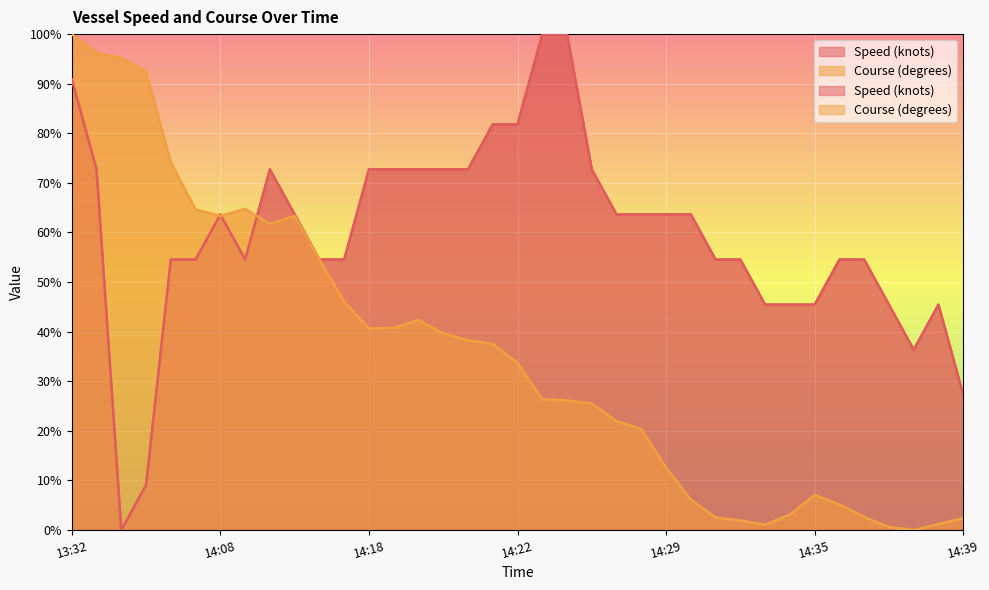

How many distinct data groups are displayed?

2